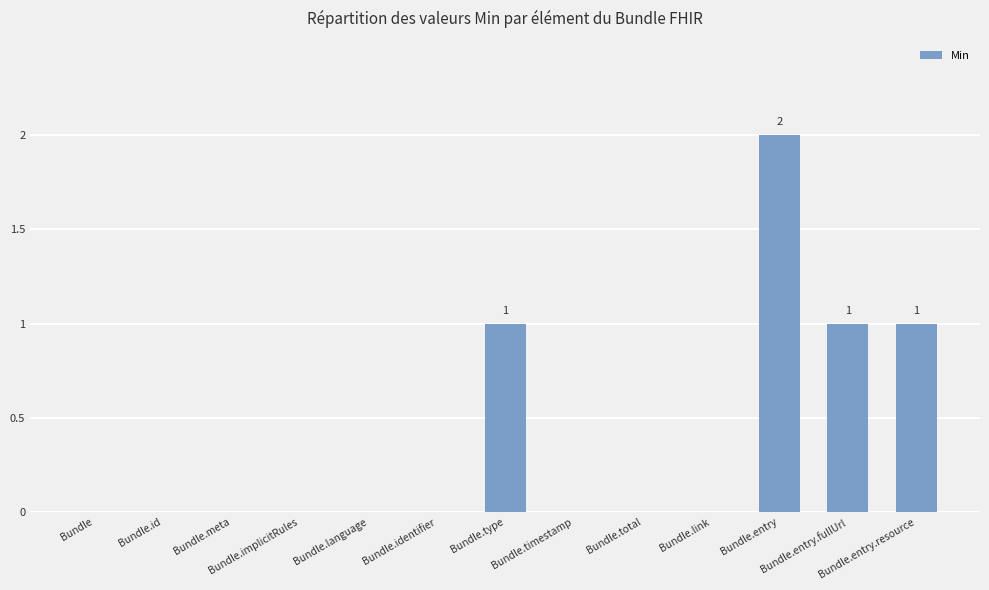

How many categories are shown in the chart?

13